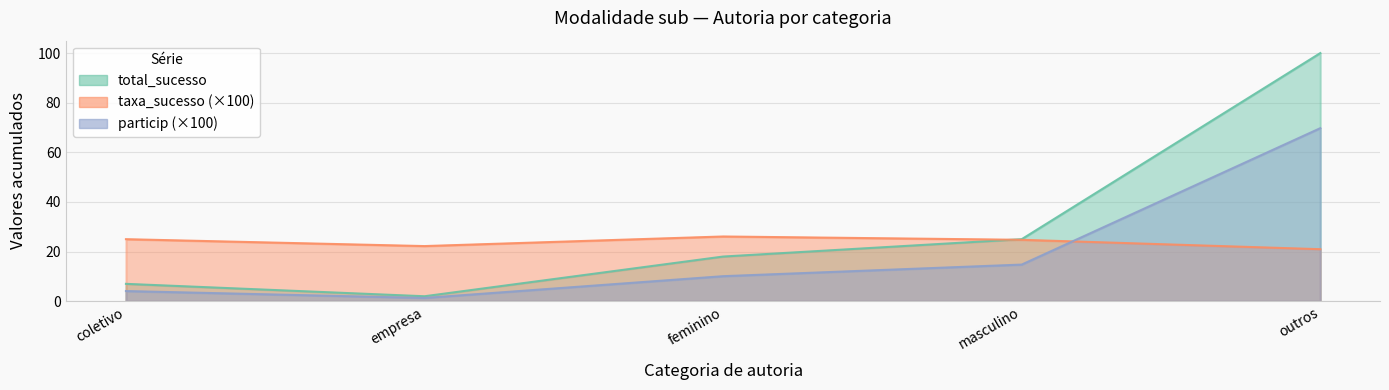

What is the approximate value of particip at outros?

69.7